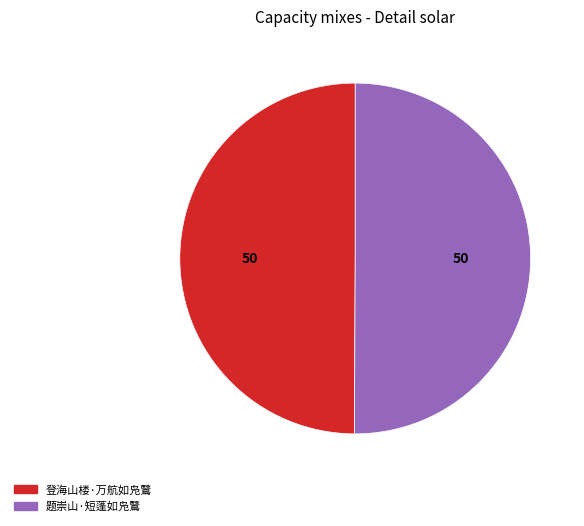

The 题崇山·短蓬如凫鷖 slice represents 64% of the pie. True or false?

False